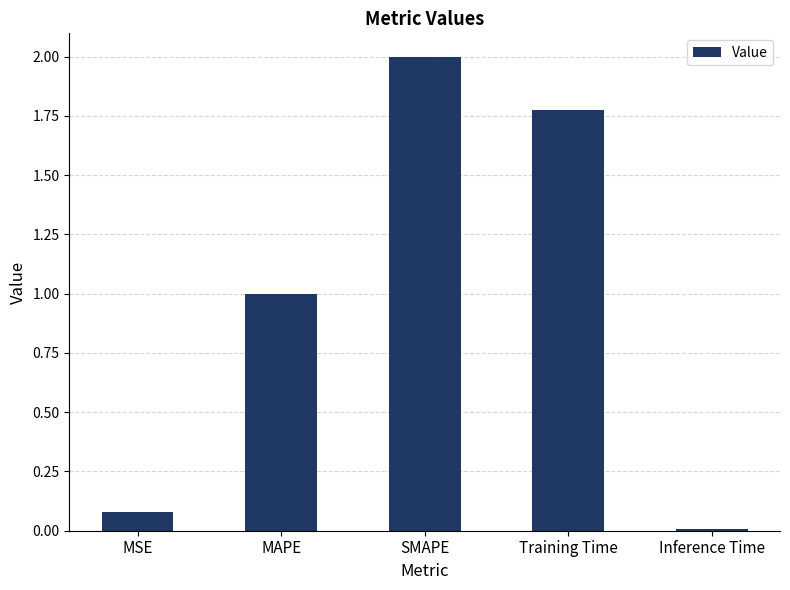

What is the change in value from MAPE to Inference Time?

-1.0